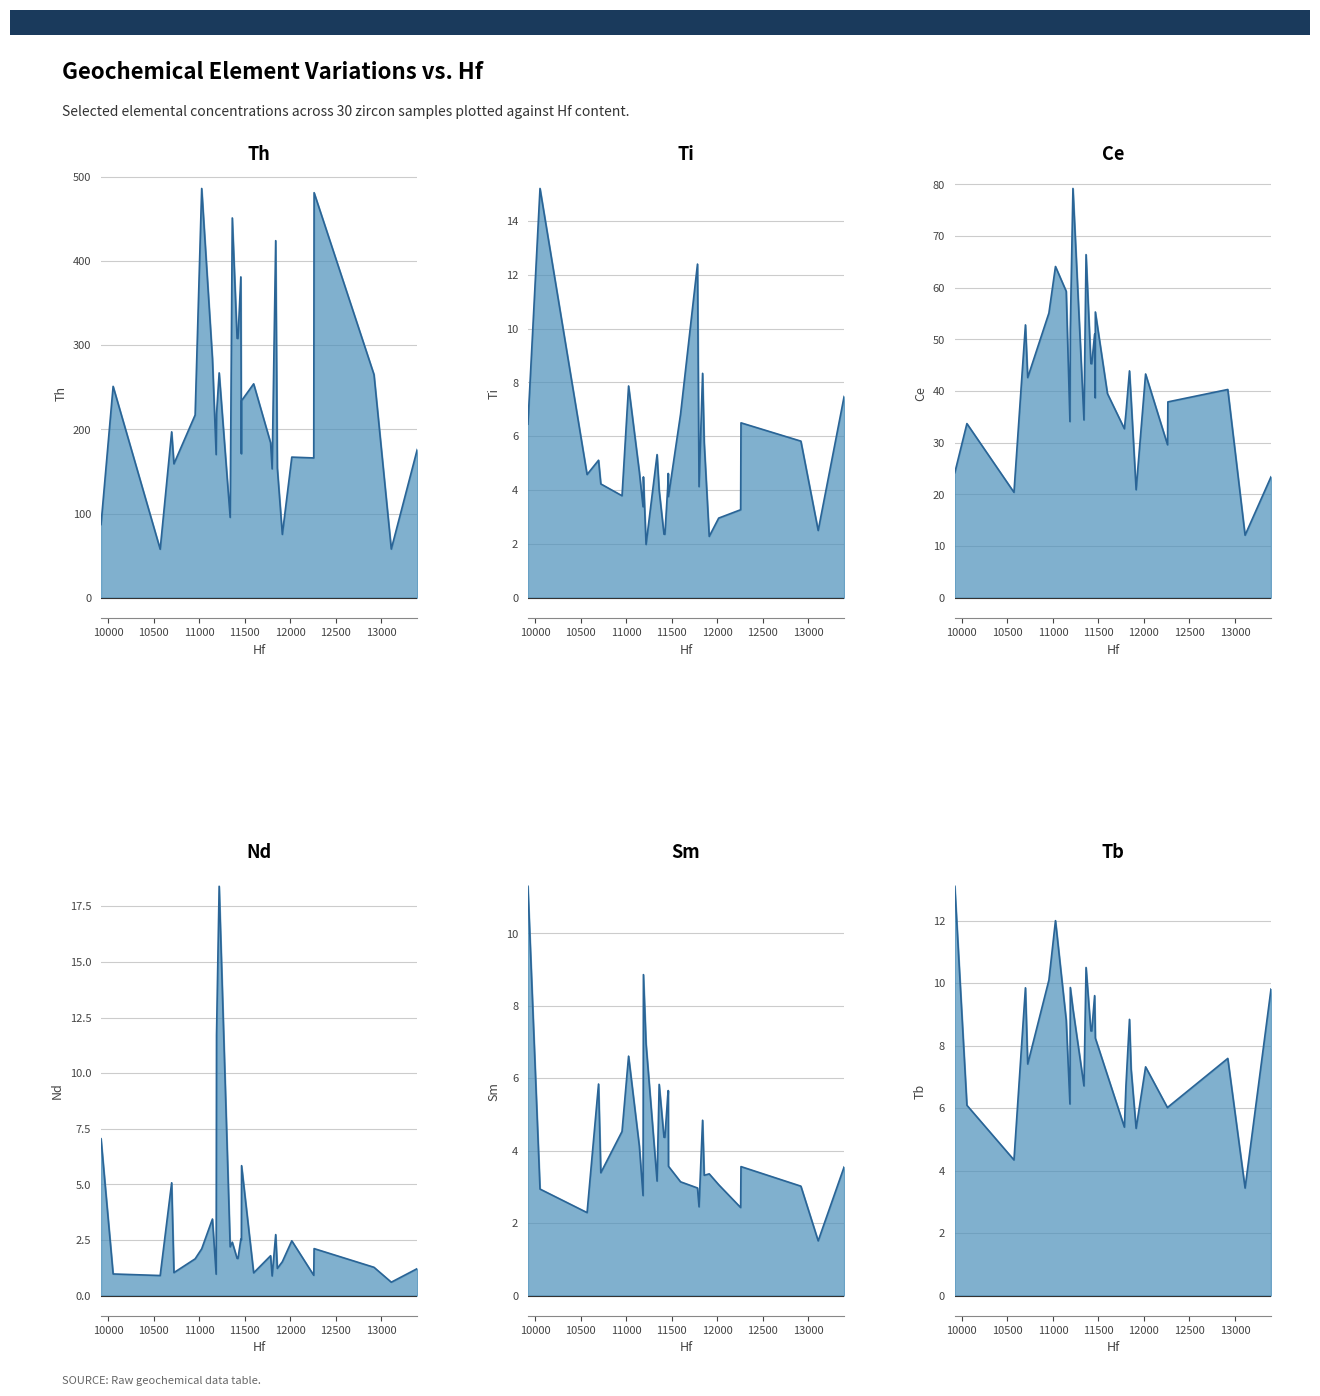

Rank the series by their maximum value, from lowest to highest.

Sm, Tb, Ti, Nd, Ce, Th